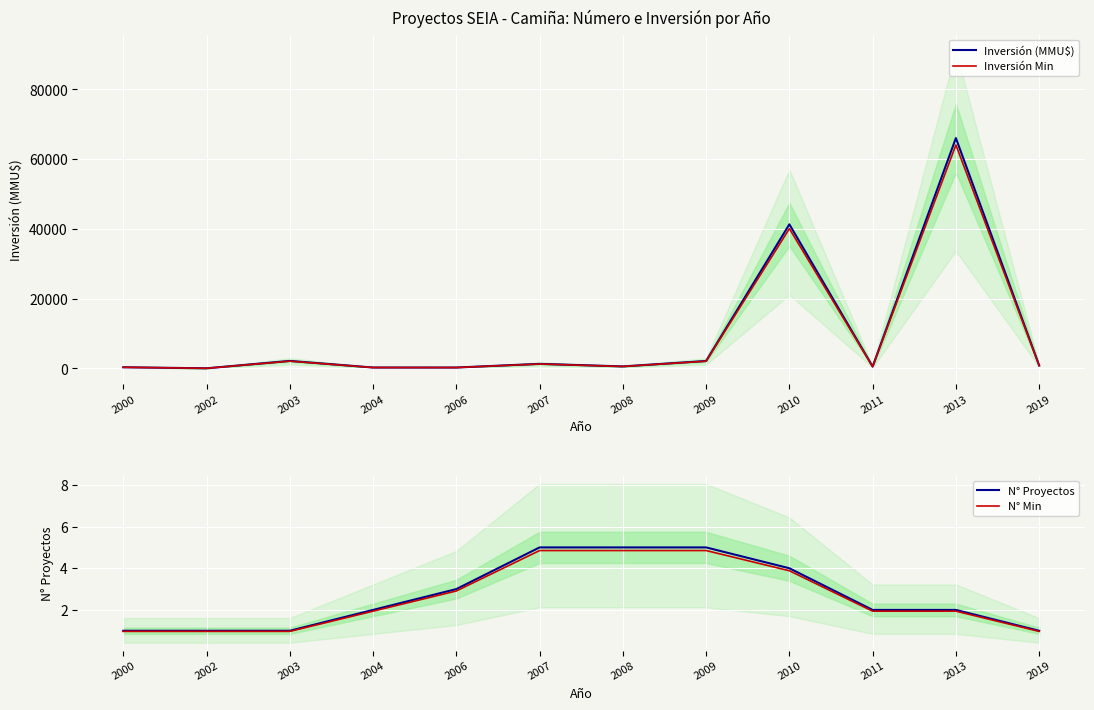

What is the spread (max minus min) of values at 2019?

799.0